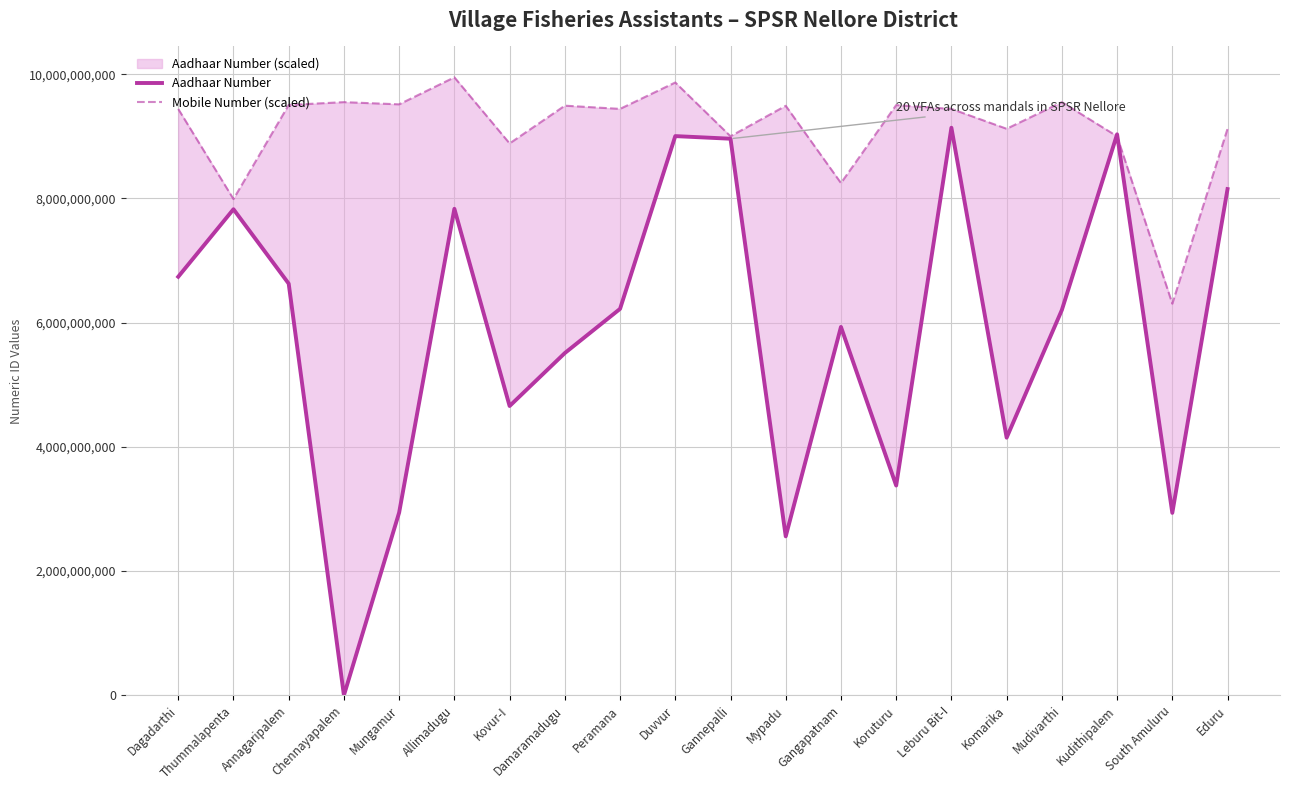

Which has a higher value, Leburu Bit-I or Mungamur?

Leburu Bit-I